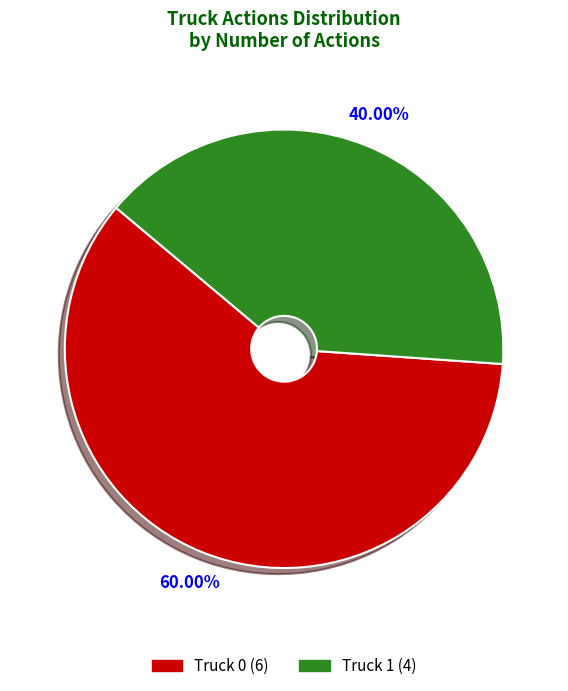

Combined, do Truck 0 and Truck 1 account for over 50%?

Yes